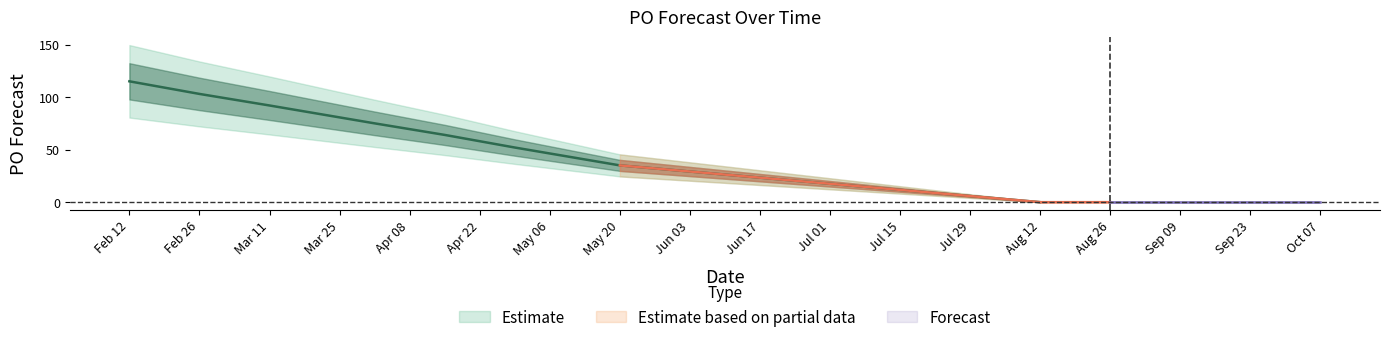

Is this an area chart (filled region under the line)?

No